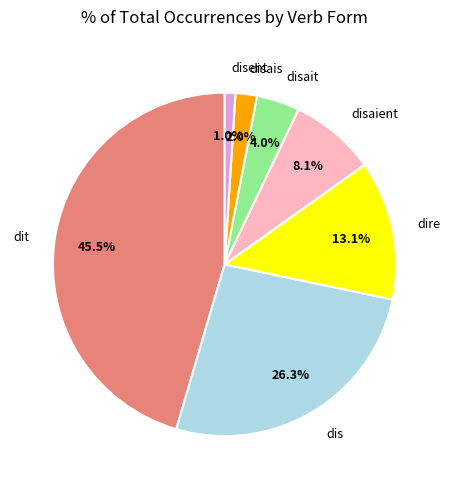

Count the number of slices in the pie.

7